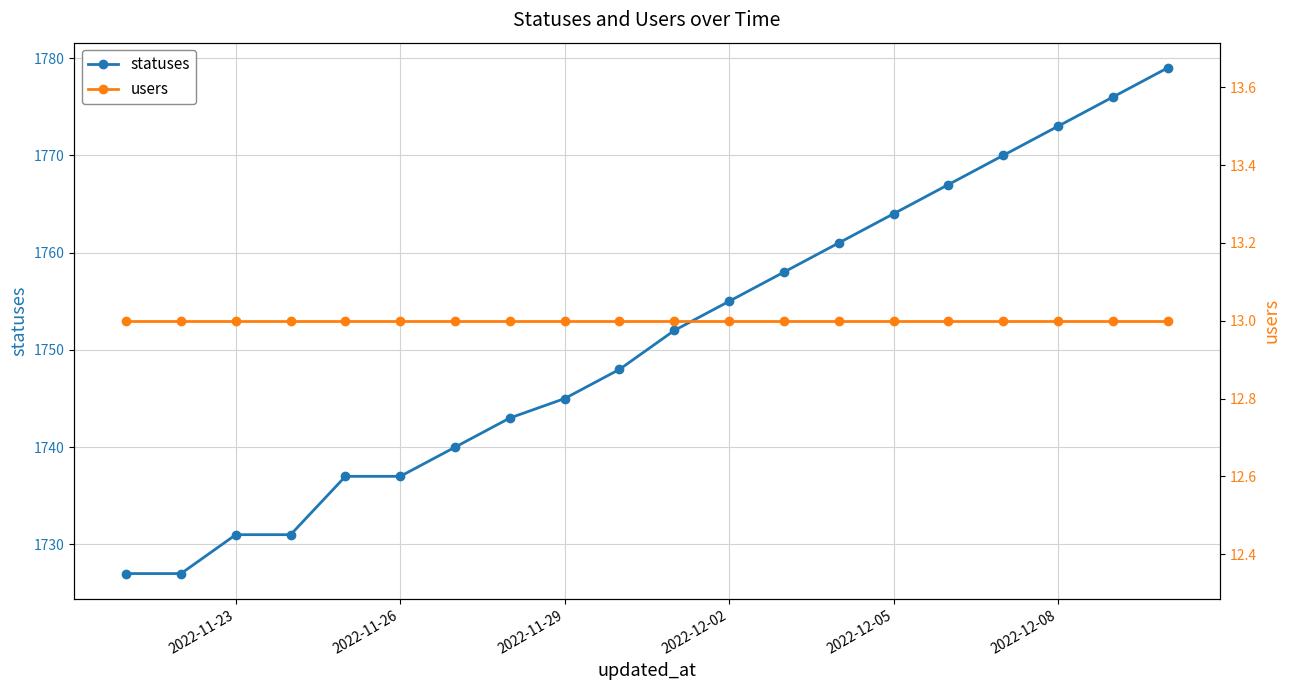

Which series has the widest spread of values?

statuses